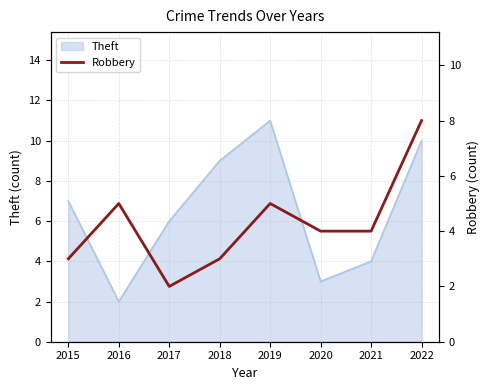

True or false: there are more than 1 points higher than both neighbors.

True